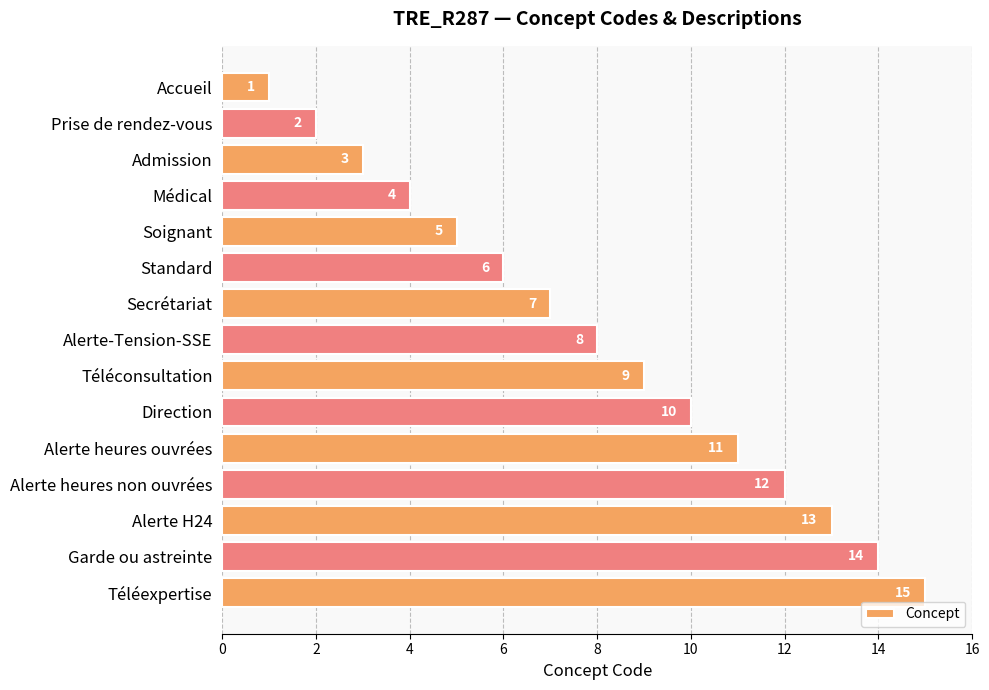

What is the label of the 12th bar from the top?

Alerte heures non ouvrées